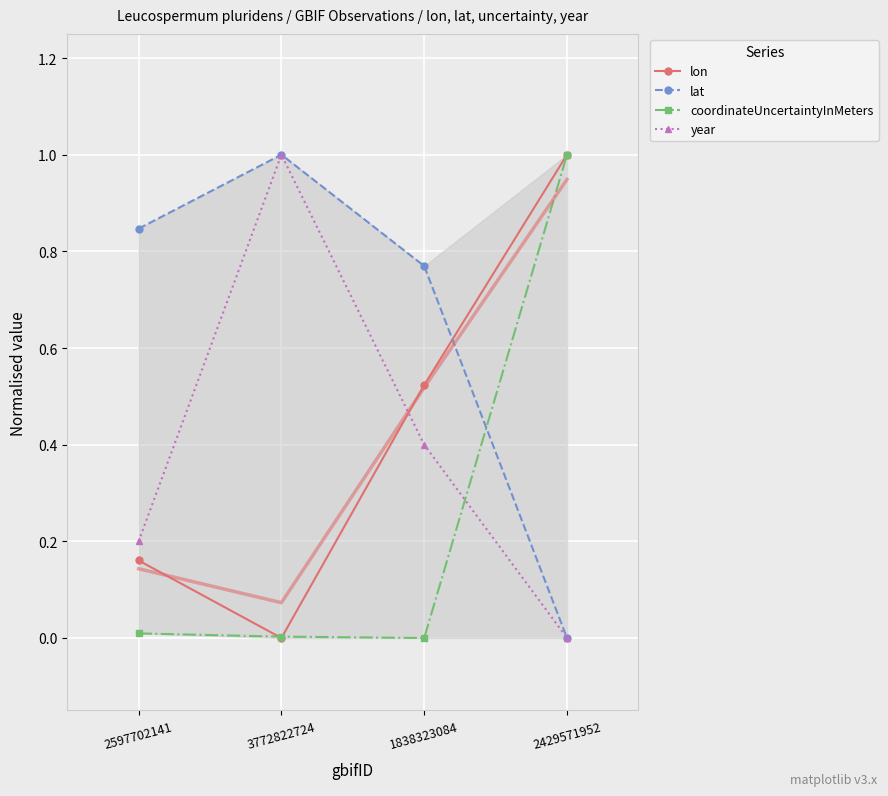

How many data points does each series have?

4